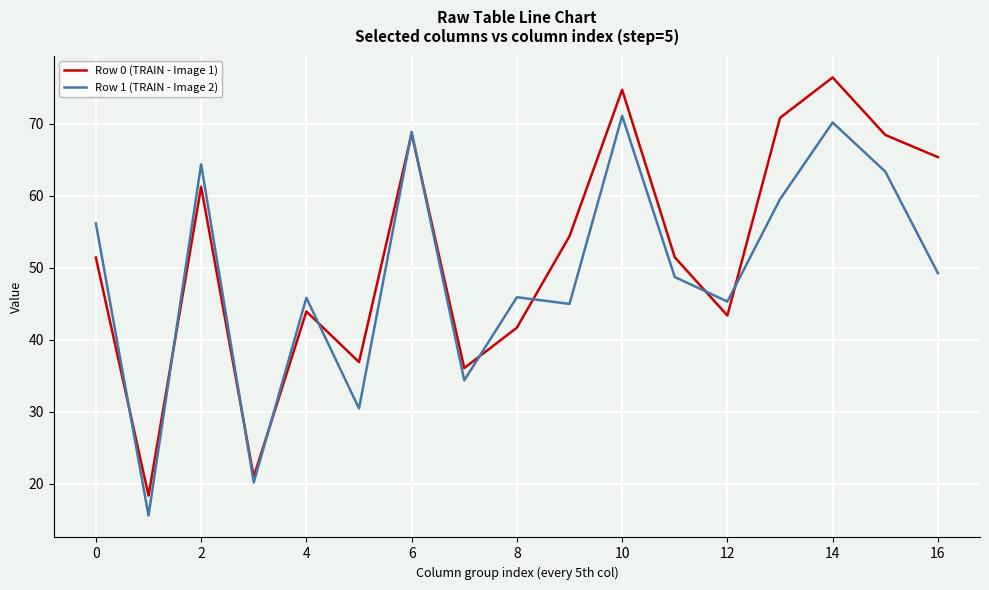

List the series in order of their overall mean, highest first.

Row 0 (TRAIN - Image 1), Row 1 (TRAIN - Image 2)